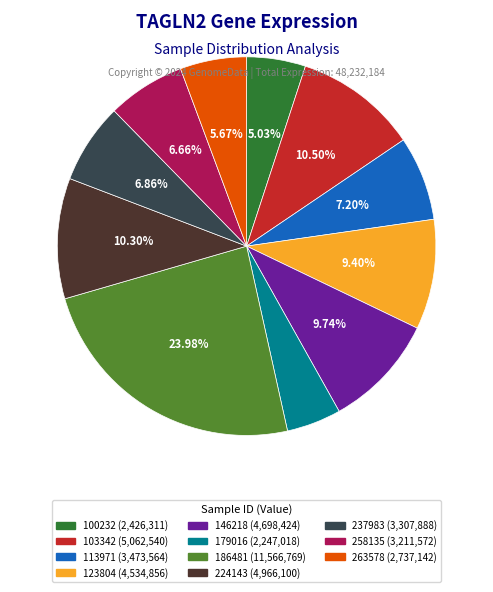

To the nearest percent, what percentage of the pie is 263578?

6%